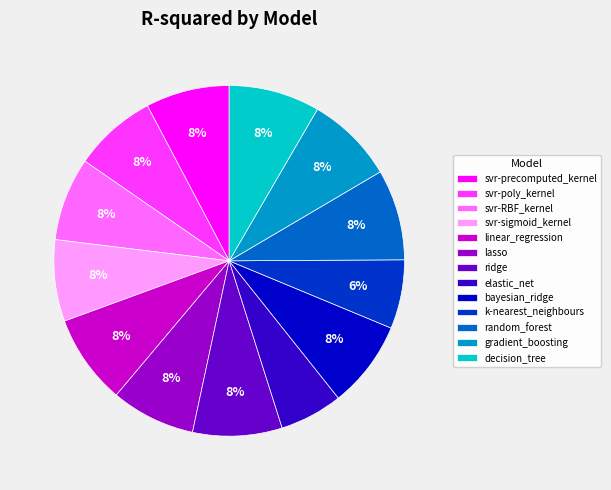

How many segments does this pie chart have?

13